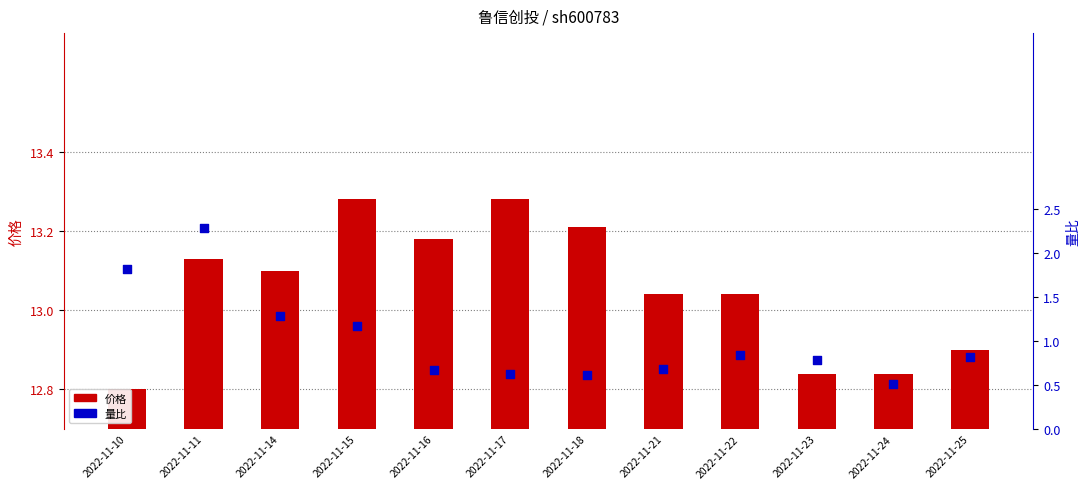

Which series contains the lowest Y value?

价格